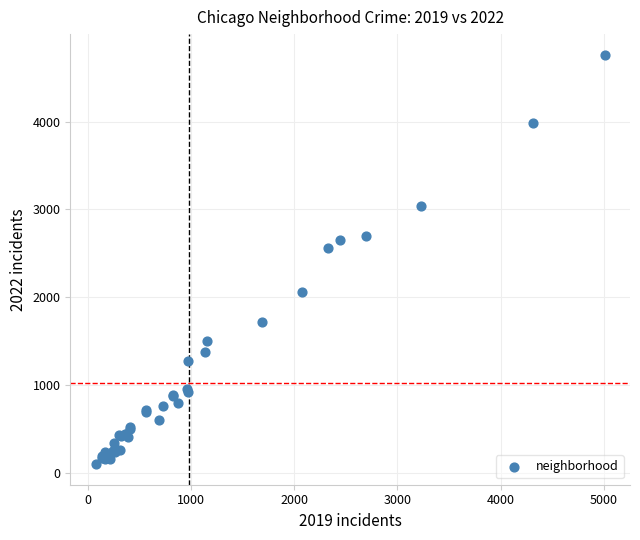

What Y value in the scatter plot is closest to 2431?

2566